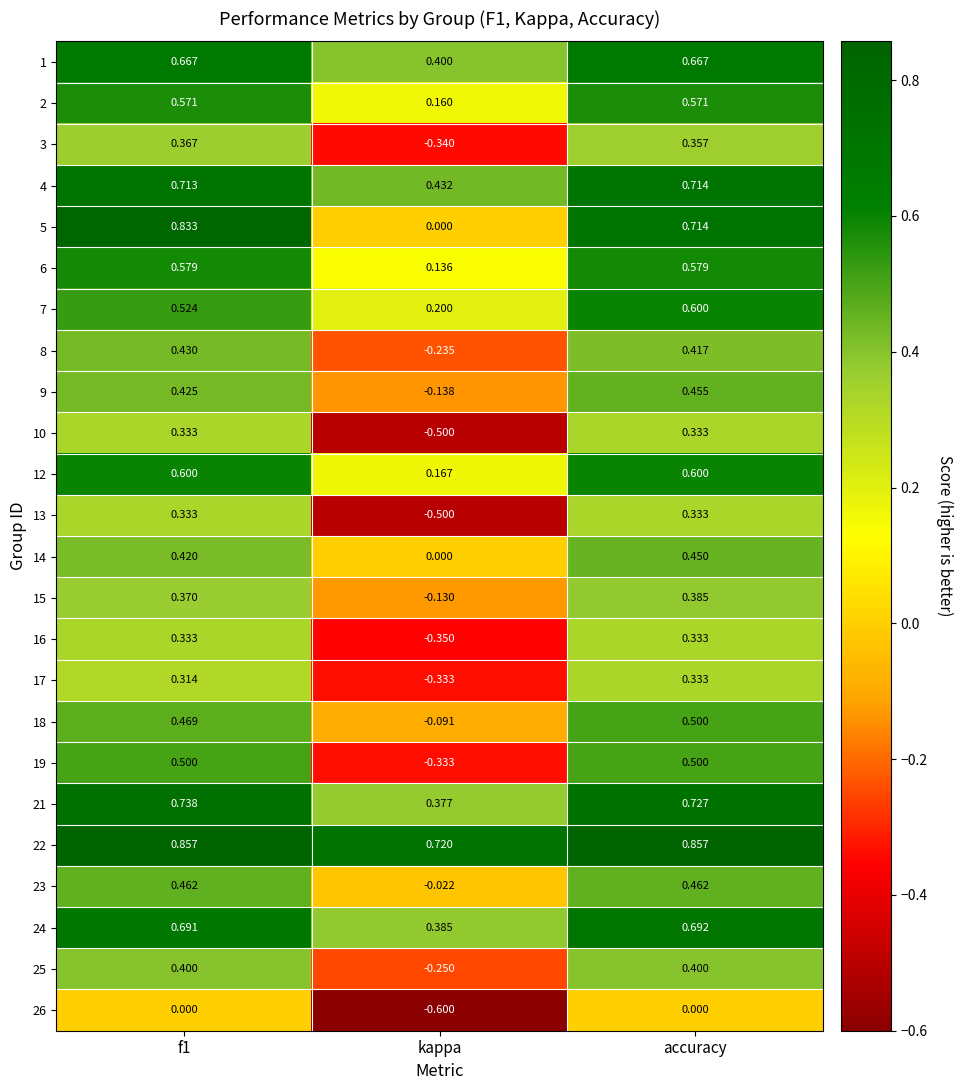

What is the minimum value shown in the chart?

-0.6